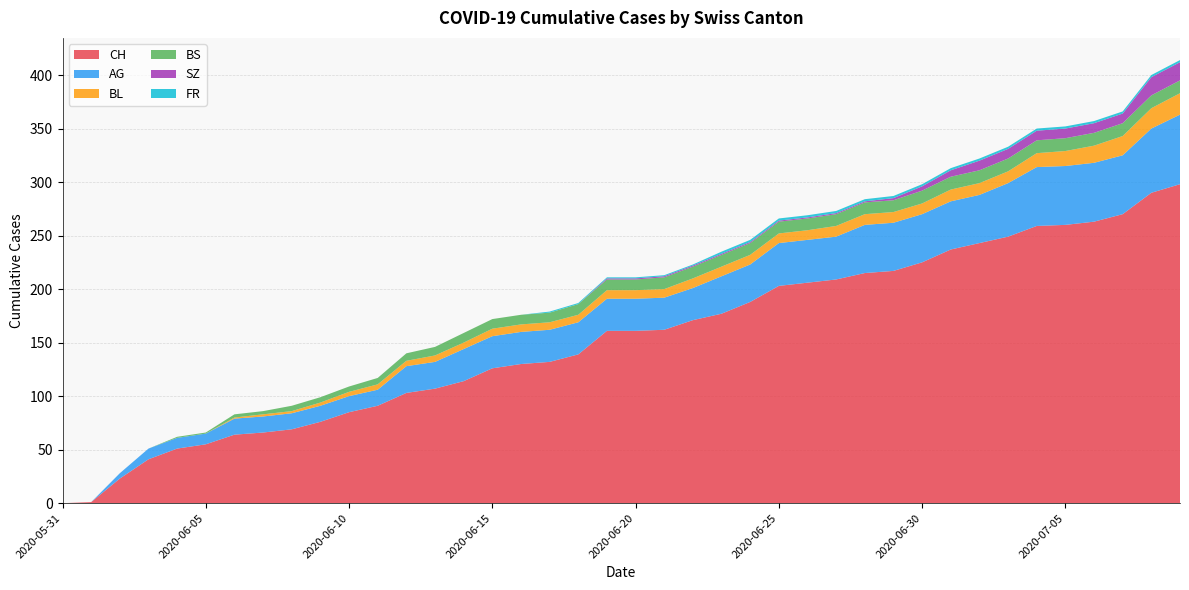

Reading right to left, extract all data points from this chart.

CH: 2020-07-09=298	2020-07-08=290	2020-07-07=270	2020-07-06=263	2020-07-05=260	2020-07-04=259	2020-07-03=249	2020-07-02=243	2020-07-01=237	2020-06-30=225	2020-06-29=217	2020-06-28=215	2020-06-27=209	2020-06-26=206	2020-06-25=203	2020-06-24=188	2020-06-23=177	2020-06-22=171	2020-06-21=162	2020-06-20=161	2020-06-19=161	2020-06-18=139	2020-06-17=132	2020-06-16=130	2020-06-15=126	2020-06-14=114	2020-06-13=107	2020-06-12=103	2020-06-11=91	2020-06-10=85	2020-06-09=76	2020-06-08=69	2020-06-07=66	2020-06-06=64	2020-06-05=55	2020-06-04=51	2020-06-03=41	2020-06-02=23	2020-06-01=1	2020-05-31=0
AG: 2020-07-09=65	2020-07-08=60	2020-07-07=55	2020-07-06=55	2020-07-05=55	2020-07-04=55	2020-07-03=50	2020-07-02=45	2020-07-01=45	2020-06-30=45	2020-06-29=45	2020-06-28=45	2020-06-27=40	2020-06-26=40	2020-06-25=40	2020-06-24=35	2020-06-23=35	2020-06-22=30	2020-06-21=30	2020-06-20=30	2020-06-19=30	2020-06-18=30	2020-06-17=30	2020-06-16=30	2020-06-15=30	2020-06-14=30	2020-06-13=25	2020-06-12=25	2020-06-11=15	2020-06-10=15	2020-06-09=15	2020-06-08=15	2020-06-07=15	2020-06-06=15	2020-06-05=10	2020-06-04=10	2020-06-03=10	2020-06-02=5	2020-06-01=0	2020-05-31=0
BL: 2020-07-09=20	2020-07-08=19	2020-07-07=18	2020-07-06=16	2020-07-05=14	2020-07-04=13	2020-07-03=11	2020-07-02=11	2020-07-01=11	2020-06-30=10	2020-06-29=10	2020-06-28=10	2020-06-27=10	2020-06-26=9	2020-06-25=9	2020-06-24=9	2020-06-23=9	2020-06-22=9	2020-06-21=8	2020-06-20=8	2020-06-19=8	2020-06-18=7	2020-06-17=7	2020-06-16=7	2020-06-15=7	2020-06-14=6	2020-06-13=6	2020-06-12=5	2020-06-11=5	2020-06-10=4	2020-06-09=3	2020-06-08=2	2020-06-07=2	2020-06-06=1	2020-06-05=0	2020-06-04=0	2020-06-03=0	2020-06-02=0	2020-06-01=0	2020-05-31=0
BS: 2020-07-09=12	2020-07-08=12	2020-07-07=12	2020-07-06=12	2020-07-05=12	2020-07-04=12	2020-07-03=12	2020-07-02=12	2020-07-01=12	2020-06-30=12	2020-06-29=11	2020-06-28=11	2020-06-27=11	2020-06-26=11	2020-06-25=11	2020-06-24=11	2020-06-23=11	2020-06-22=11	2020-06-21=11	2020-06-20=10	2020-06-19=10	2020-06-18=10	2020-06-17=9	2020-06-16=9	2020-06-15=9	2020-06-14=9	2020-06-13=8	2020-06-12=7	2020-06-11=6	2020-06-10=5	2020-06-09=5	2020-06-08=5	2020-06-07=3	2020-06-06=3	2020-06-05=1	2020-06-04=1	2020-06-03=0	2020-06-02=0	2020-06-01=0	2020-05-31=0
SZ: 2020-07-09=17	2020-07-08=17	2020-07-07=9	2020-07-06=9	2020-07-05=9	2020-07-04=9	2020-07-03=9	2020-07-02=9	2020-07-01=6	2020-06-30=4	2020-06-29=2	2020-06-28=1	2020-06-27=1	2020-06-26=1	2020-06-25=1	2020-06-24=1	2020-06-23=1	2020-06-22=1	2020-06-21=1	2020-06-20=1	2020-06-19=1	2020-06-18=0	2020-06-17=0	2020-06-16=0	2020-06-15=0	2020-06-14=0	2020-06-13=0	2020-06-12=0	2020-06-11=0	2020-06-10=0	2020-06-09=0	2020-06-08=0	2020-06-07=0	2020-06-06=0	2020-06-05=0	2020-06-04=0	2020-06-03=0	2020-06-02=0	2020-06-01=0	2020-05-31=0
FR: 2020-07-09=2	2020-07-08=2	2020-07-07=2	2020-07-06=2	2020-07-05=2	2020-07-04=2	2020-07-03=2	2020-07-02=2	2020-07-01=2	2020-06-30=2	2020-06-29=2	2020-06-28=2	2020-06-27=2	2020-06-26=2	2020-06-25=2	2020-06-24=2	2020-06-23=2	2020-06-22=1	2020-06-21=1	2020-06-20=1	2020-06-19=1	2020-06-18=1	2020-06-17=1	2020-06-16=0	2020-06-15=0	2020-06-14=0	2020-06-13=0	2020-06-12=0	2020-06-11=0	2020-06-10=0	2020-06-09=0	2020-06-08=0	2020-06-07=0	2020-06-06=0	2020-06-05=0	2020-06-04=0	2020-06-03=0	2020-06-02=0	2020-06-01=0	2020-05-31=0